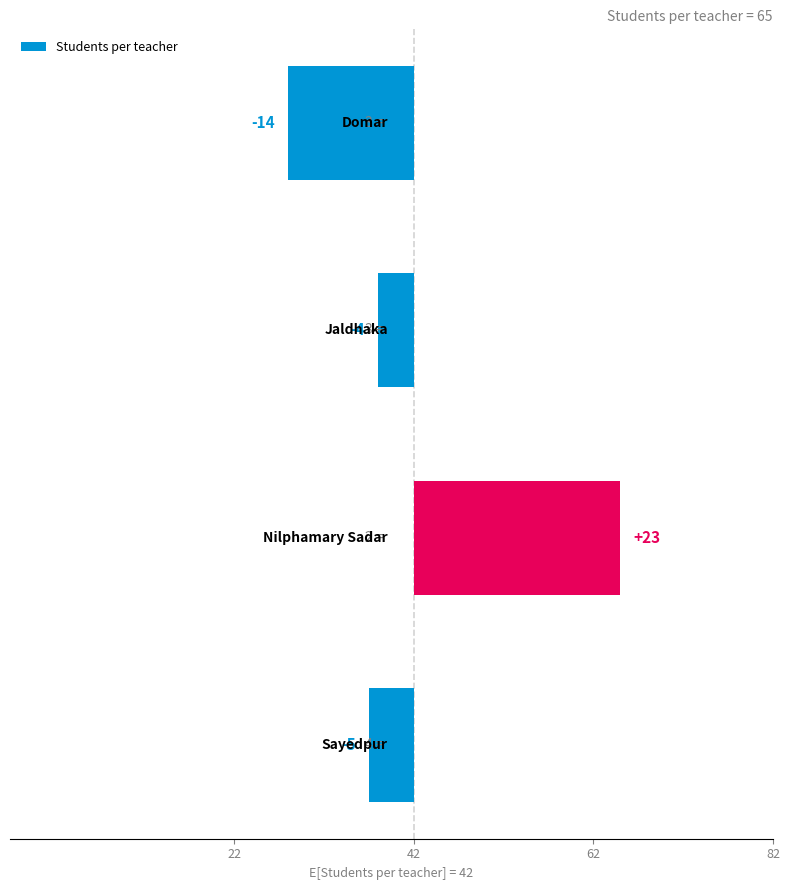

What is the smallest value displayed?

-14